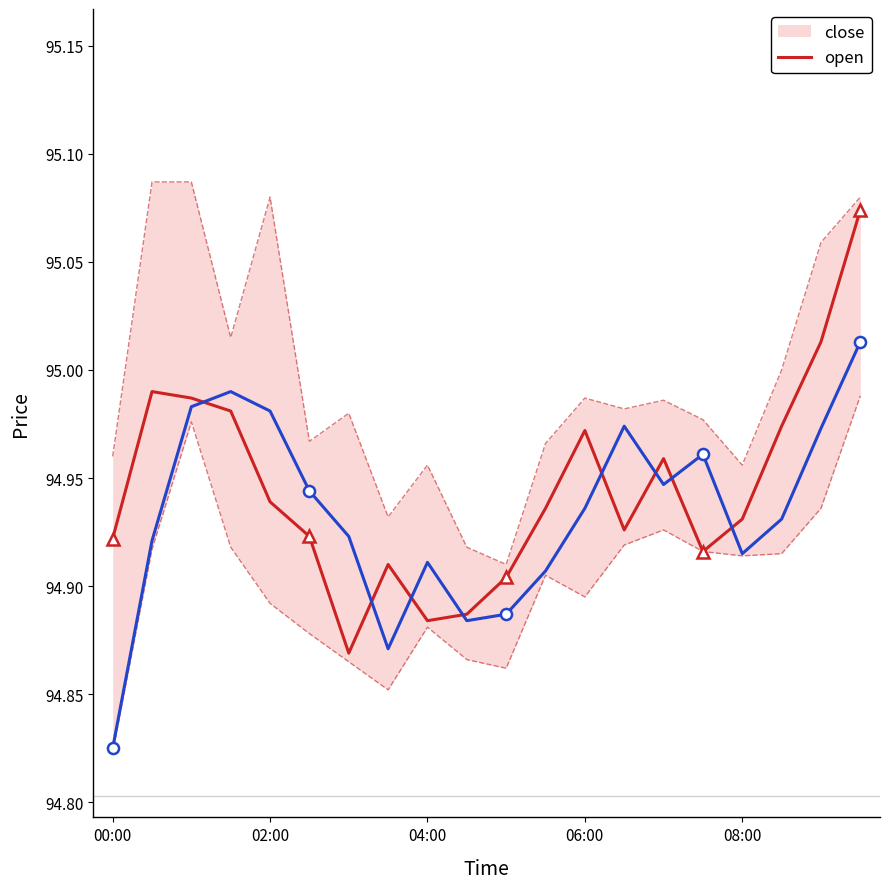

Between 14 and 15, which series saw the biggest shift?

close